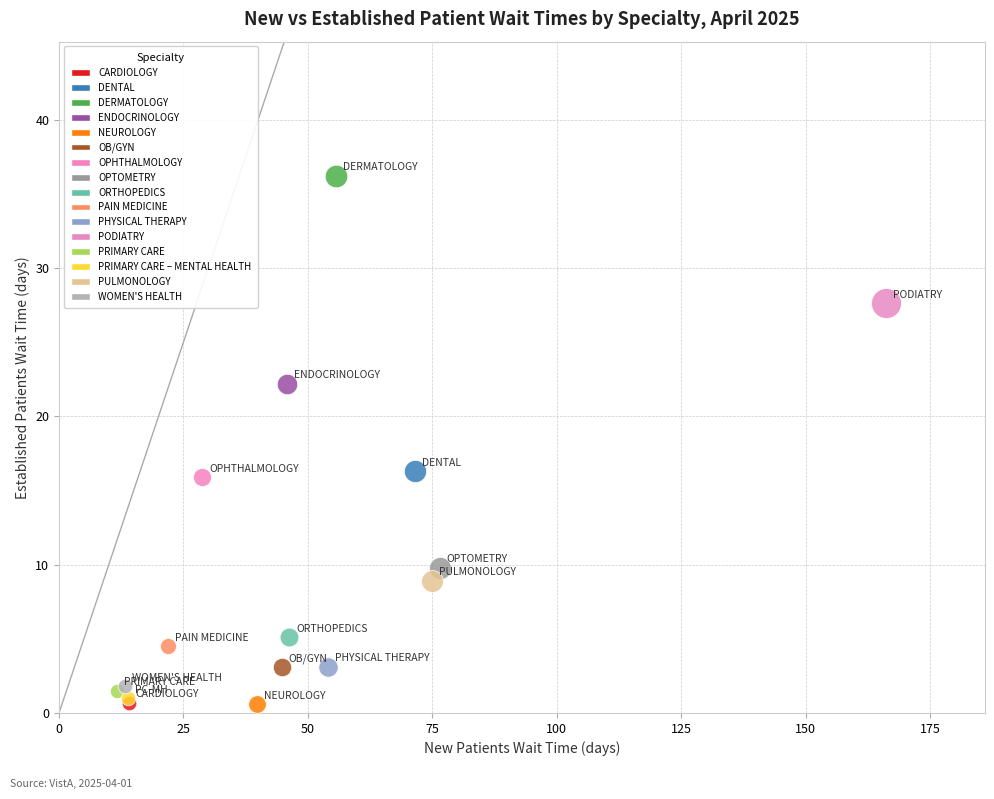

What are all the series names shown in the legend?

CARDIOLOGY, DENTAL, DERMATOLOGY, ENDOCRINOLOGY, NEUROLOGY, OB/GYN, OPHTHALMOLOGY, OPTOMETRY, ORTHOPEDICS, PAIN MEDICINE, PHYSICAL THERAPY, PODIATRY, PRIMARY CARE, PRIMARY CARE – MENTAL HEALTH, PULMONOLOGY, WOMEN'S HEALTH